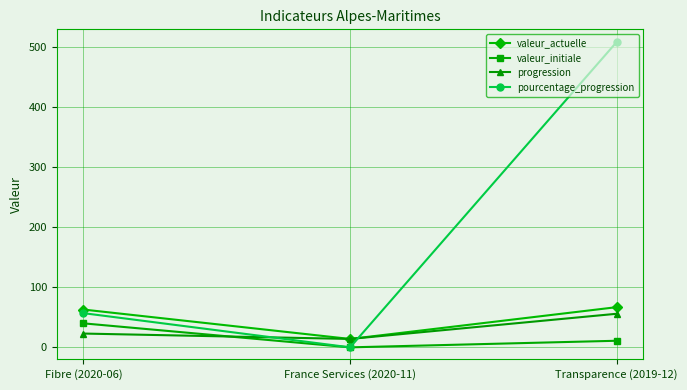

What is the difference between the maximum and minimum values in the valeur_initiale series?

40